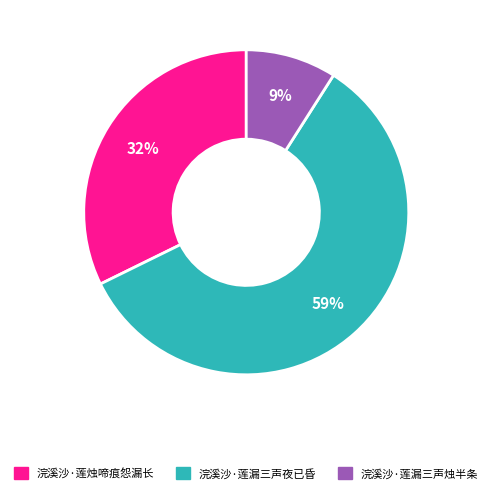

Combined, do 浣溪沙·莲漏三声烛半条 and 浣溪沙·莲漏三声夜已昏 account for over 50%?

Yes